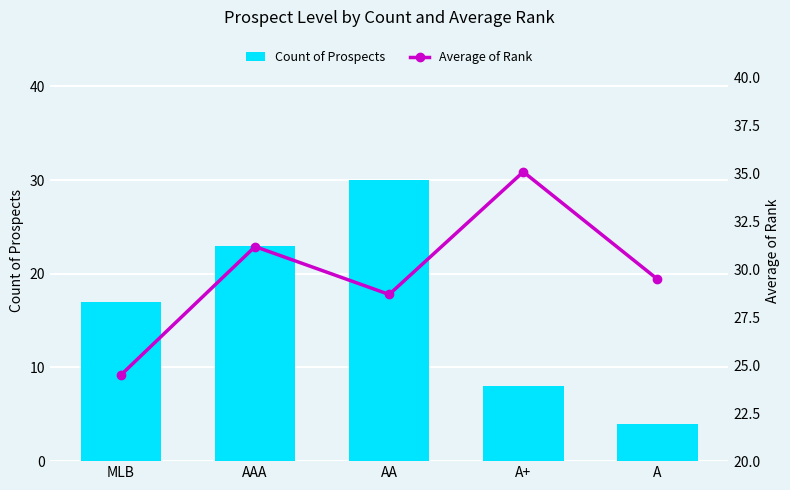

True or false: Count of Prospects has a value of 26.7 at MLB.

False